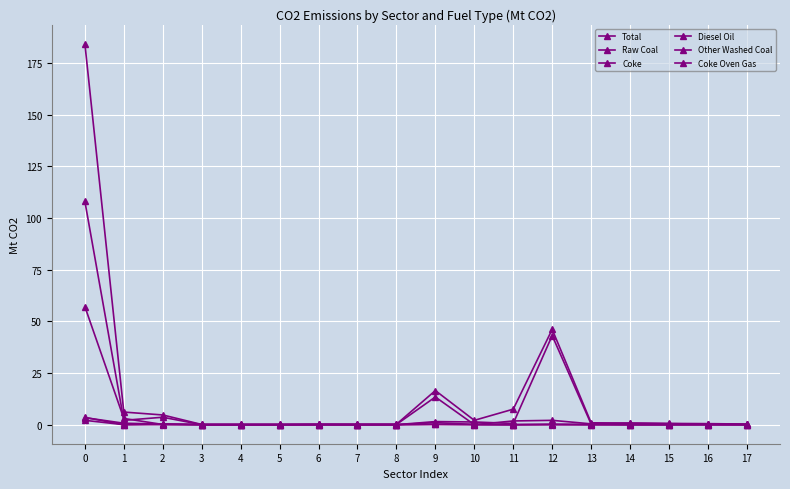

How many series are shown in this chart?

6